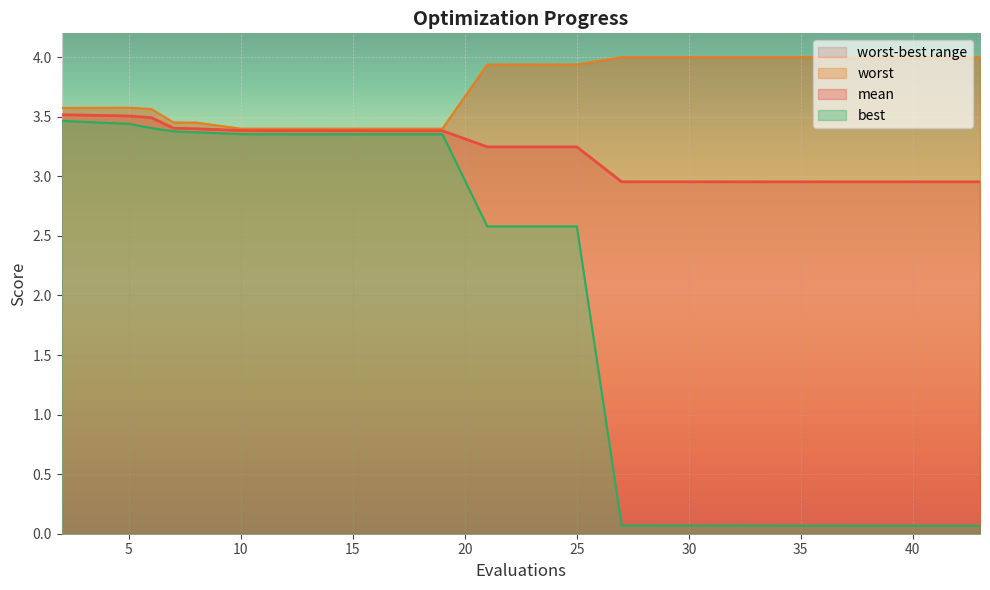

Reading left to right, transcribe all the data shown in this chart.

mean: 3.5	3.5	3.5	3.4	3.4	3.4	3.4	3.4	3.4	3.4	3.2	3.2	3.0	3.0	3.0	3.0	3.0	3.0	3.0	3.0
best: 3.5	3.4	3.4	3.4	3.4	3.4	3.4	3.4	3.4	3.4	2.6	2.6	0.1	0.1	0.1	0.1	0.1	0.1	0.1	0.1
worst: 3.6	3.6	3.6	3.5	3.5	3.4	3.4	3.4	3.4	3.4	3.9	3.9	4.0	4.0	4.0	4.0	4.0	4.0	4.0	4.0